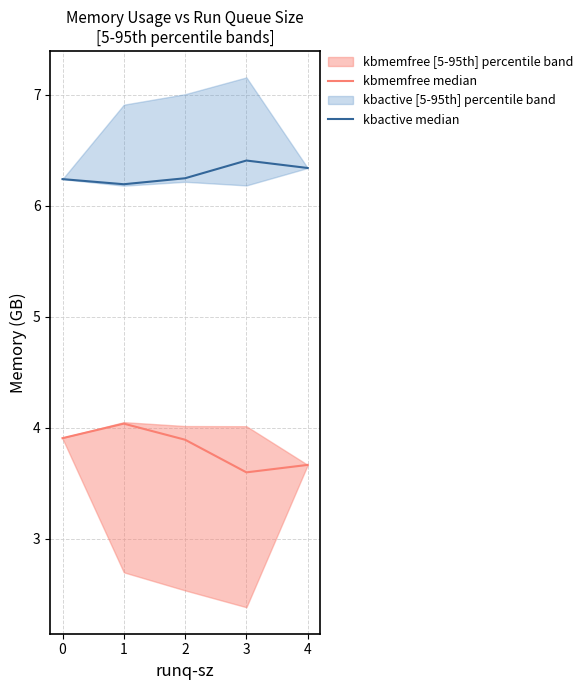

Rank the series by their maximum value, from lowest to highest.

kbmemfree median, kbactive median